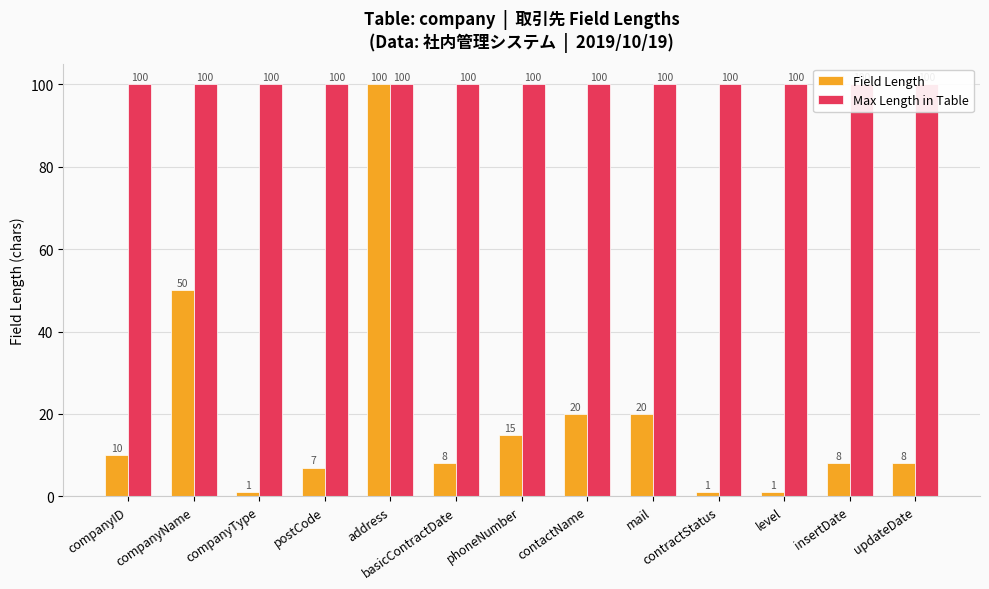

List the series in order of their peak value, highest first.

Field Length, Max Length in Table